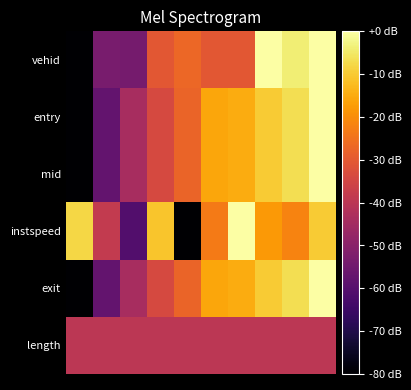

What is the minimum value shown in the chart?

-80.0